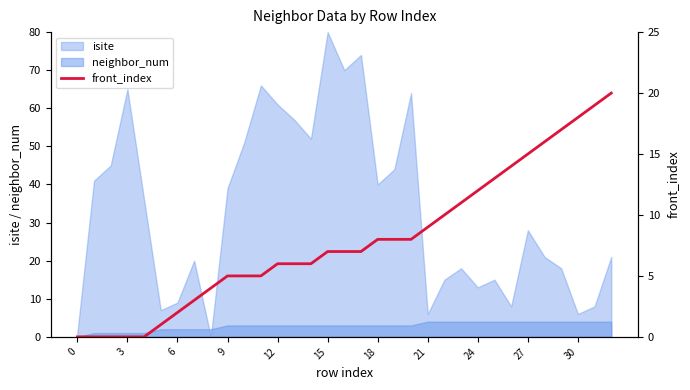

Is it true that isite equals 65 at 3?

True